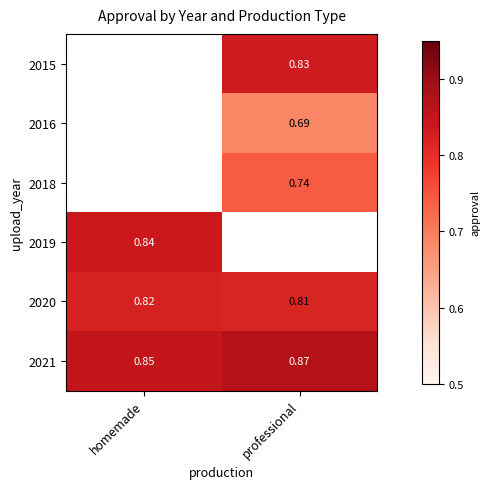

The value of 2021 at homemade is 1.5. True or false?

False